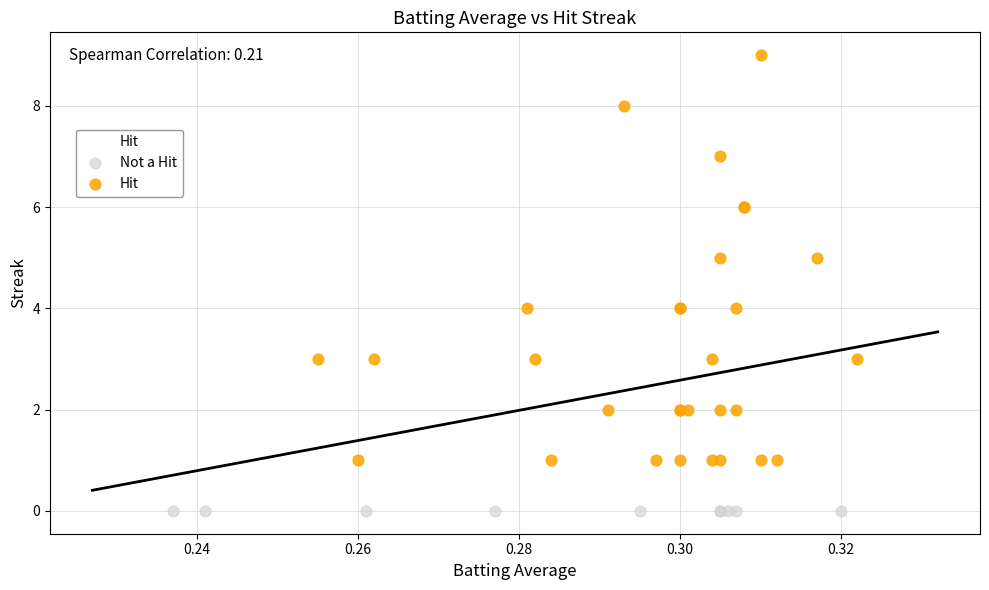

What are all the series names shown in the legend?

Not a Hit, Hit